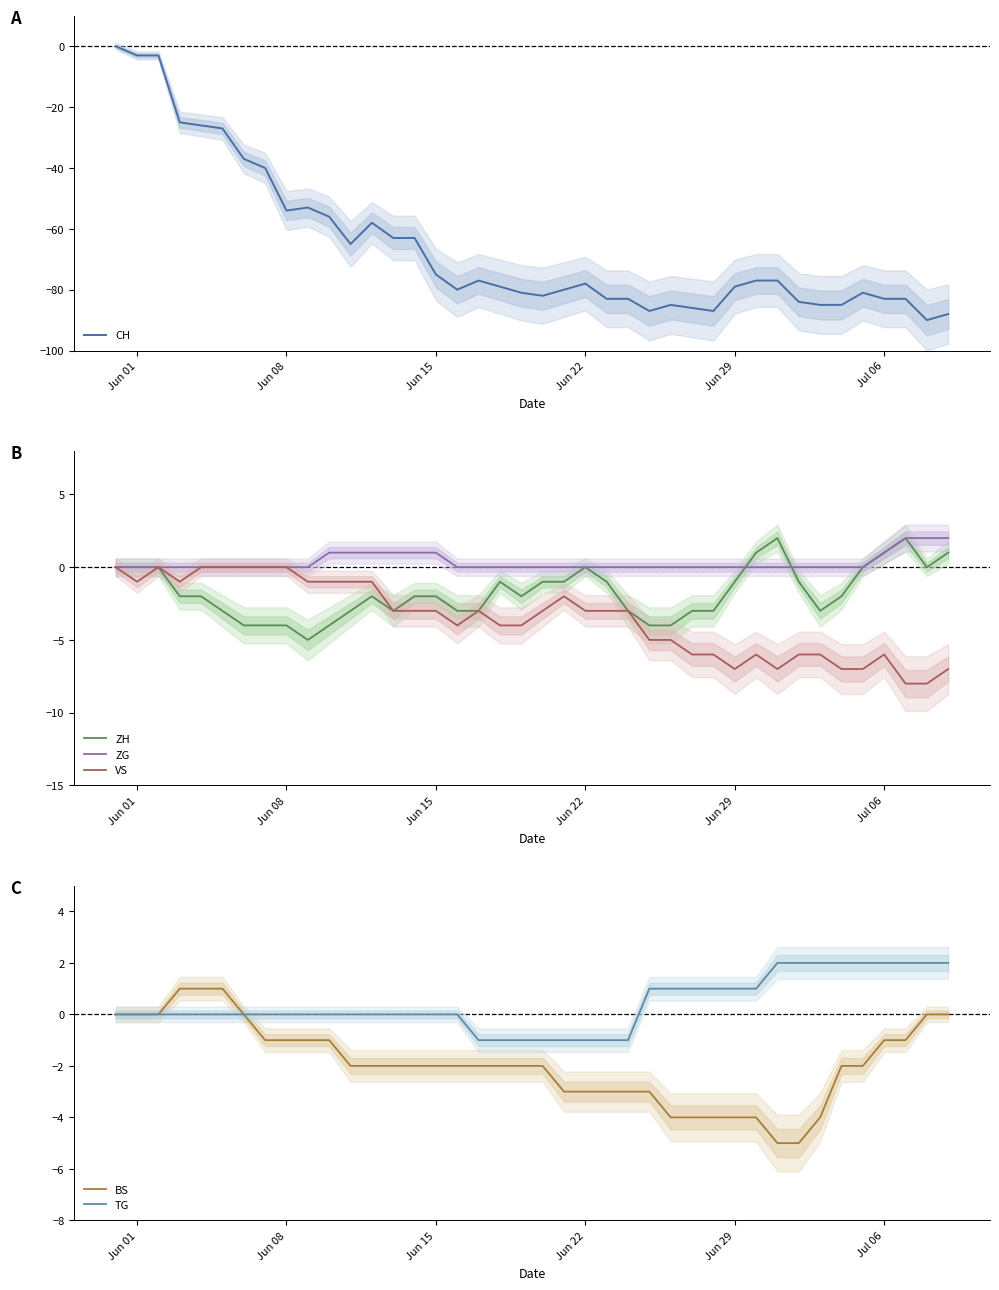

What is the difference between the maximum and minimum values in the VS series?

8